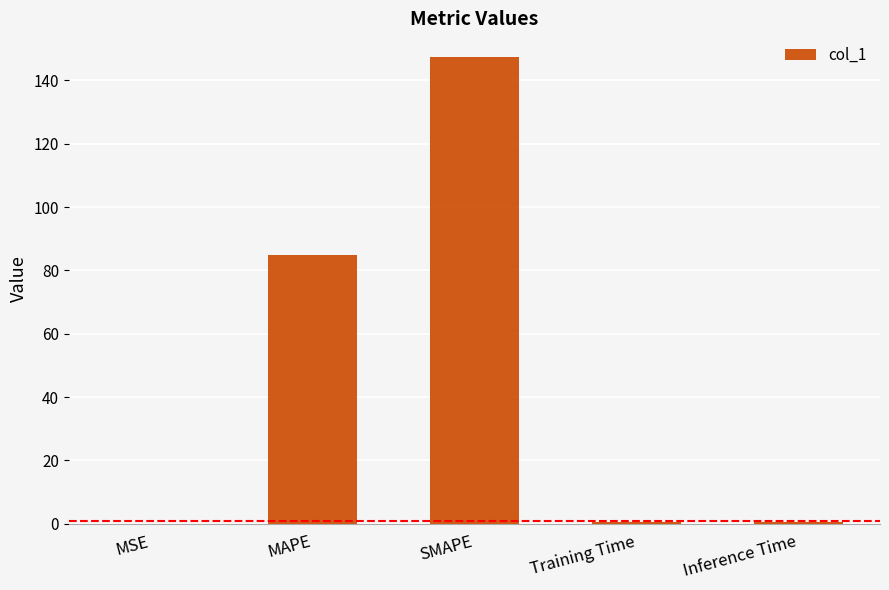

What is the change in value from MSE to SMAPE?

+147.5